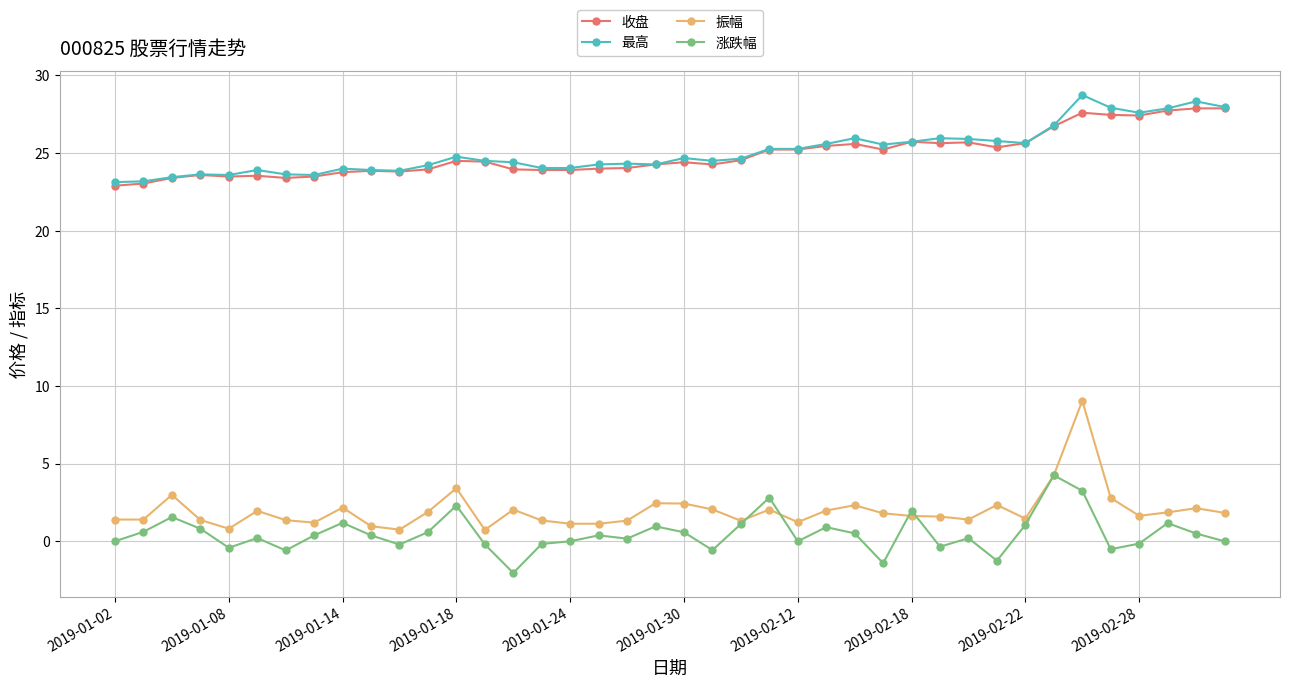

What is the minimum value shown in the chart?

-2.0